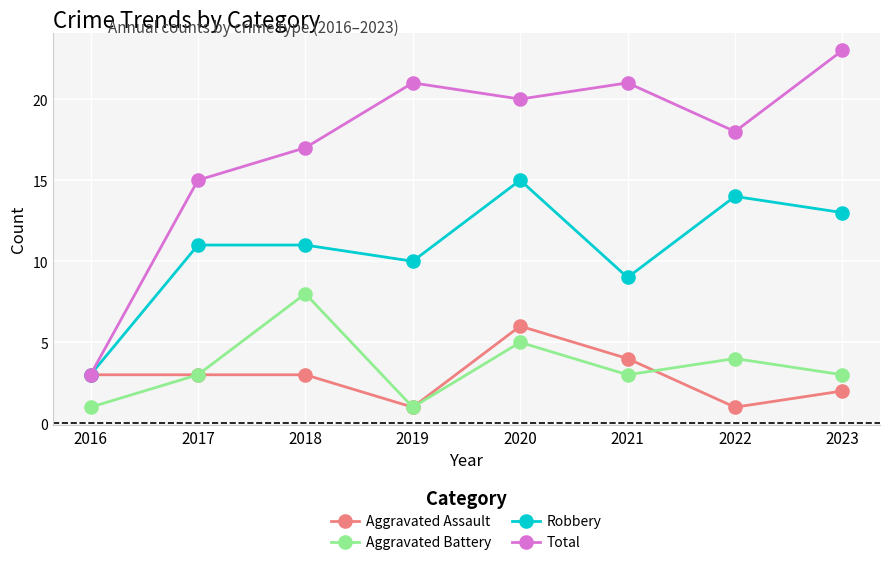

What is the difference between the second highest and second lowest values in the Robbery series?

5